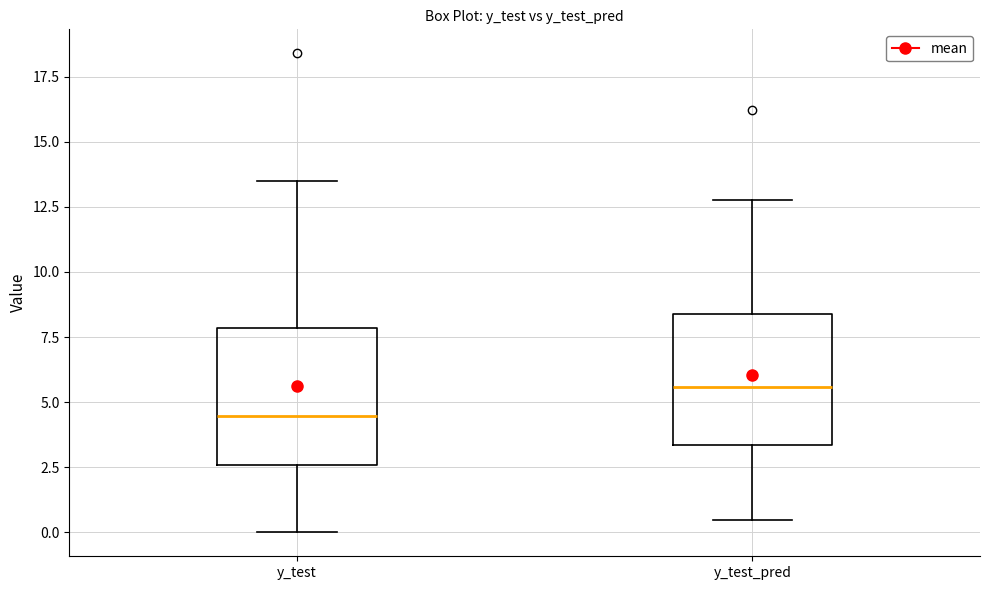

Reading left to right, read every box against the y-axis: the position of its median line, the range the box covers, and the ends of its whiskers. The values are not printed on the chart, so give them approximately, as read against the axis.

y_test: median 4.5, box 2.5 to 8.0, whiskers 0.0 to 13.5
y_test_pred: median 5.5, box 3.5 to 8.5, whiskers 0.5 to 13.0